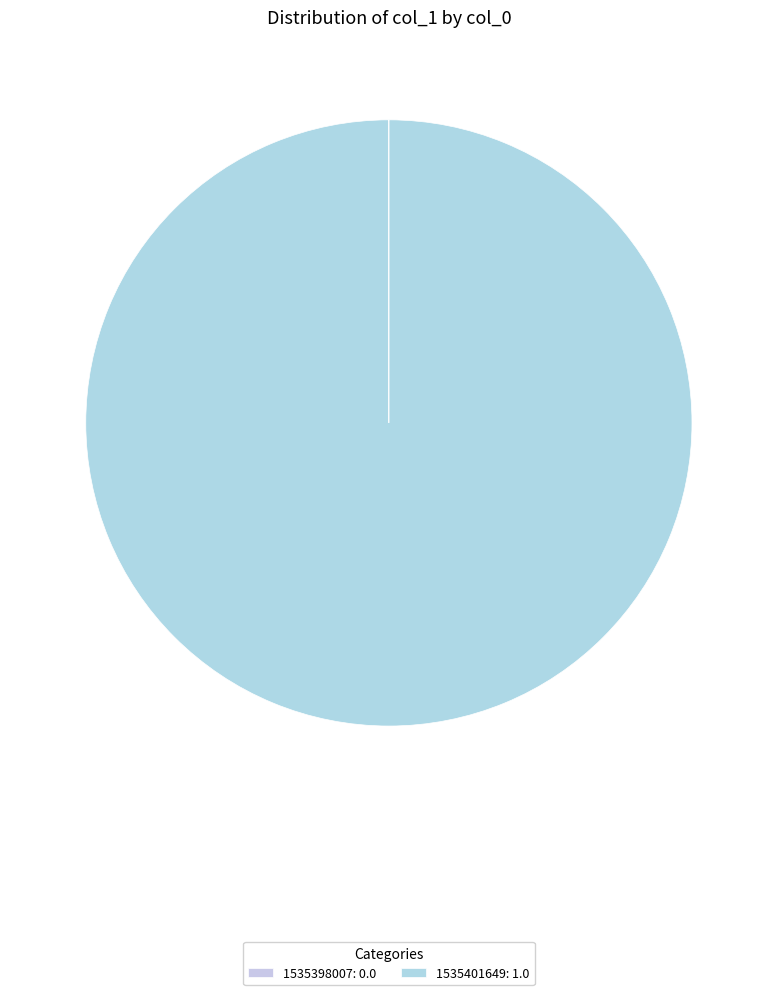

How many slices are in this pie chart?

2